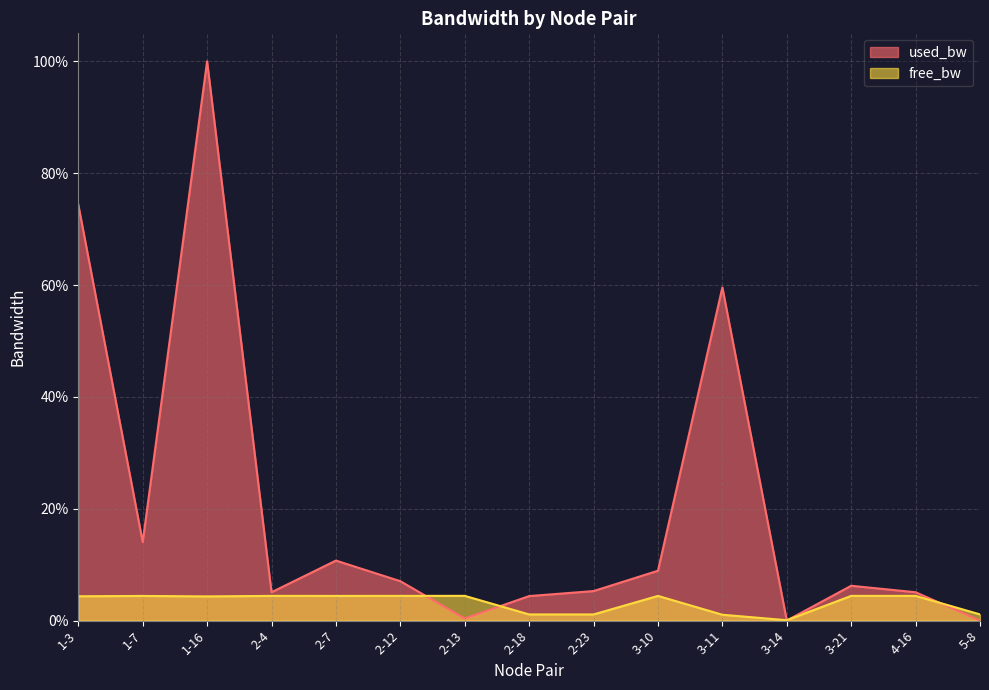

At which category is the sum across all series the highest?

1-16